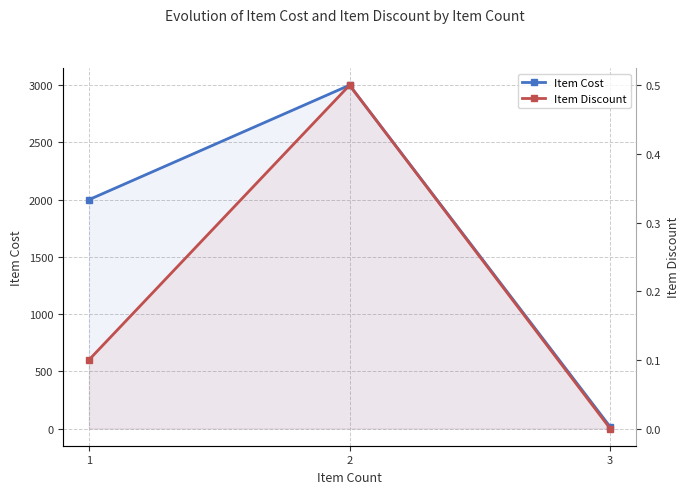

Is the value of Item Cost at 1 greater than the value of Item Discount at 3?

Yes